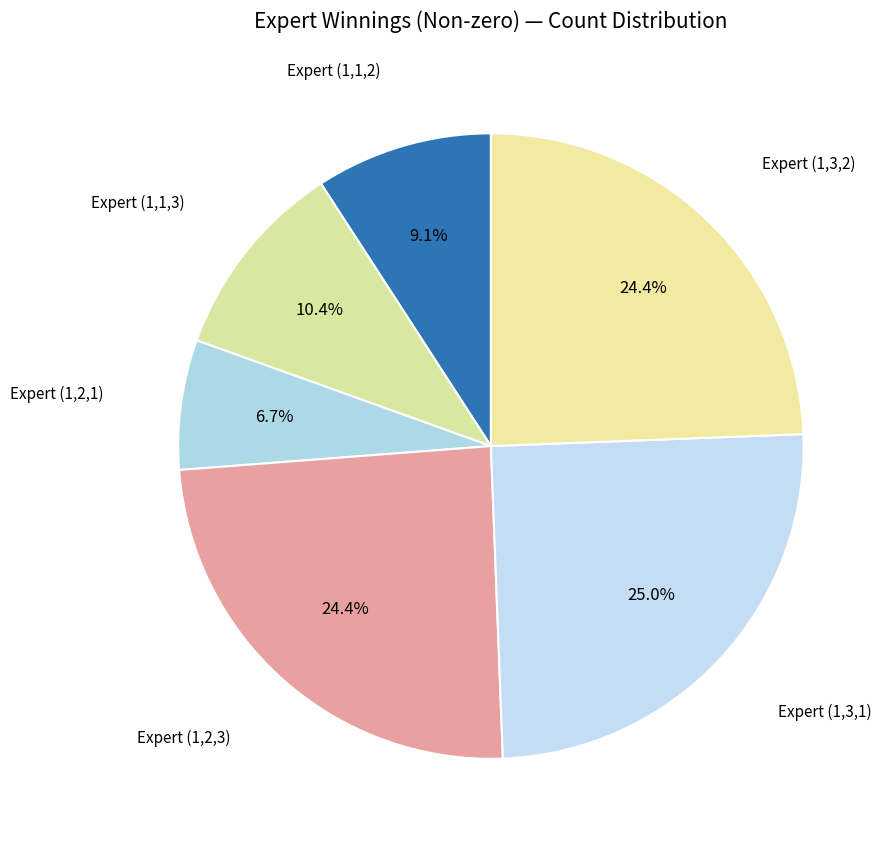

To the nearest percent, what is the difference between the largest and smallest slice percentages?

18%